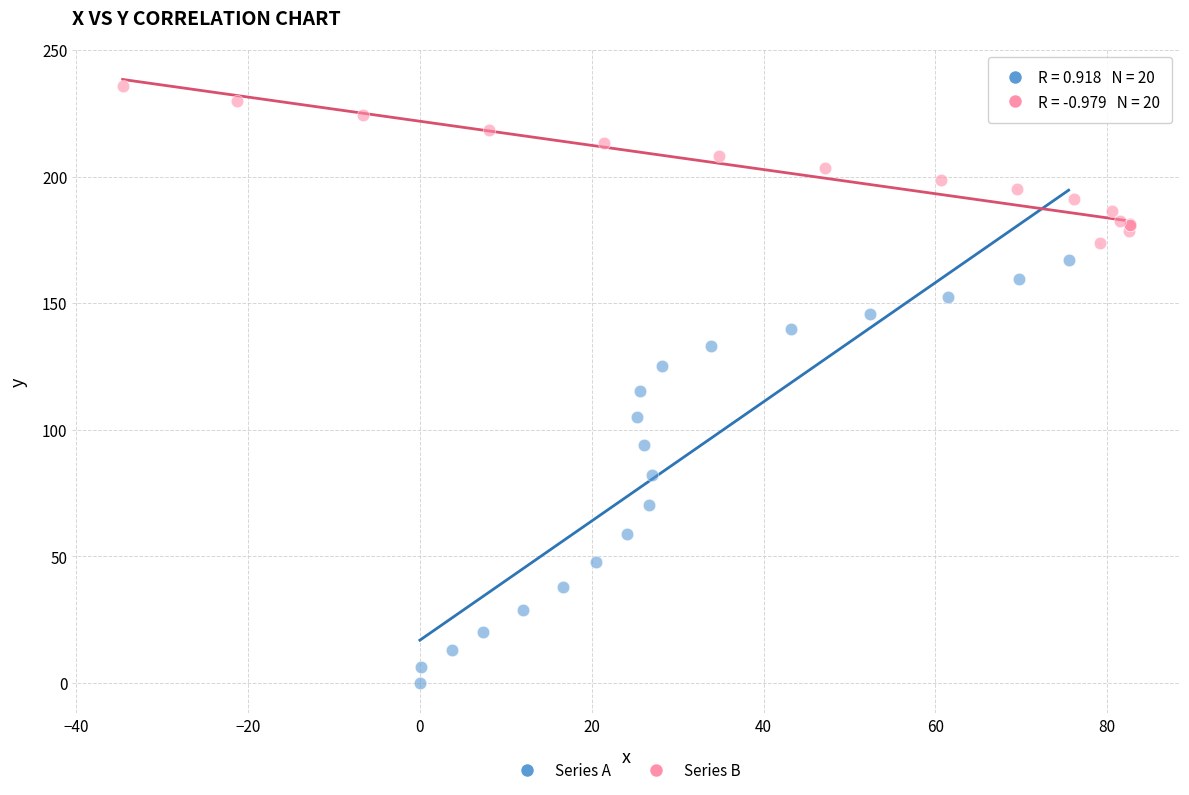

Which series has the widest spread of Y values?

Series A